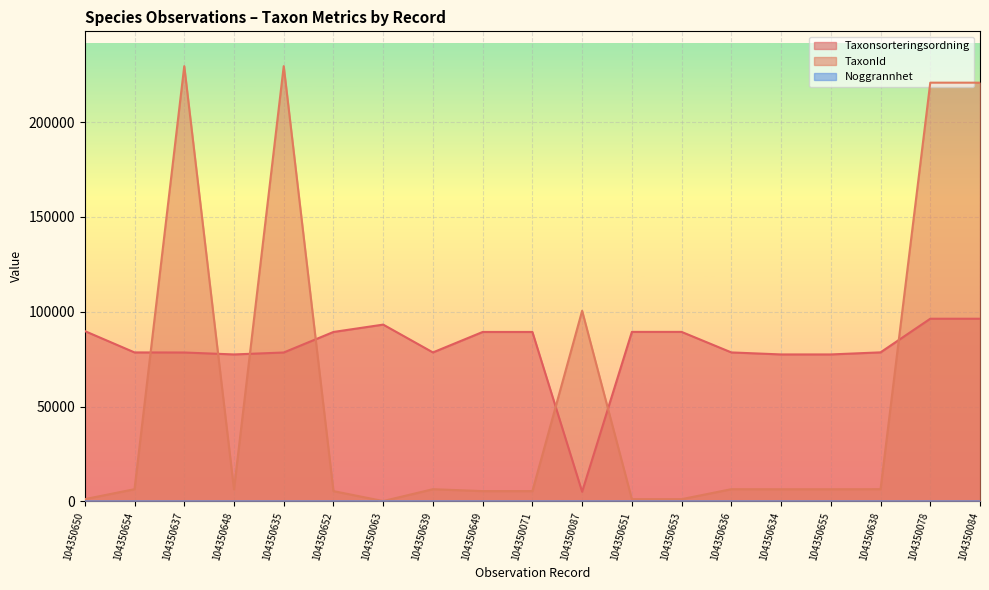

How many lines are shown in the chart?

3